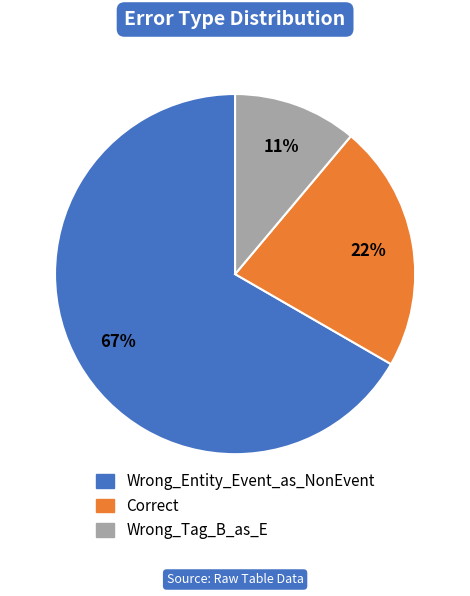

Between Wrong_Entity_Event_as_NonEvent and Wrong_Tag_B_as_E, which is larger?

Wrong_Entity_Event_as_NonEvent